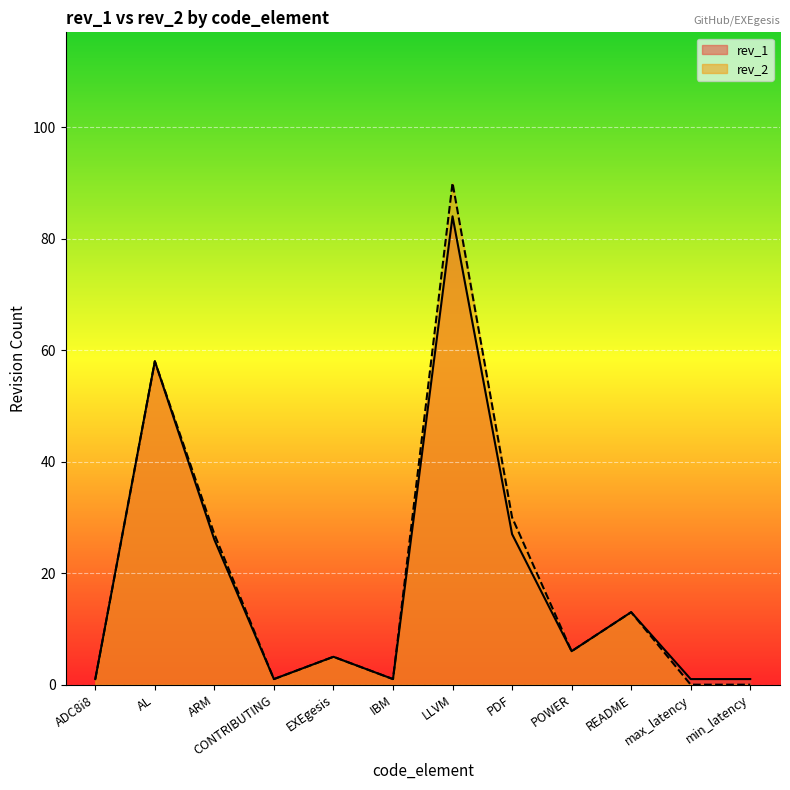

True or false: rev_2 and rev_1 cross at least once.

False